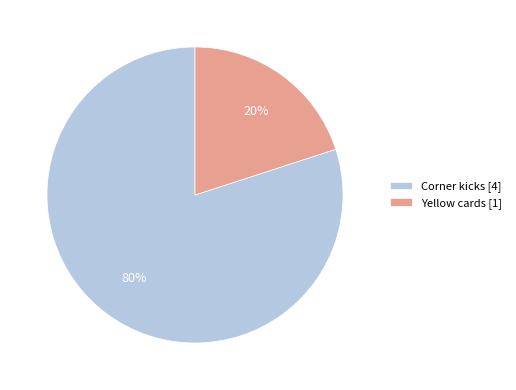

To the nearest percent, what percentage of the pie is Corner kicks?

80%